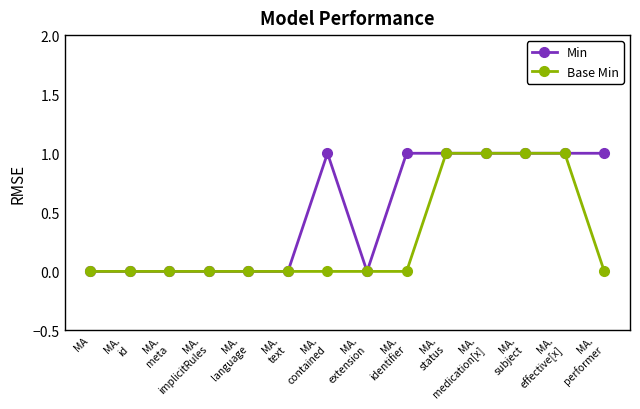

List the series in order of their overall mean, lowest first.

Base Min, Min